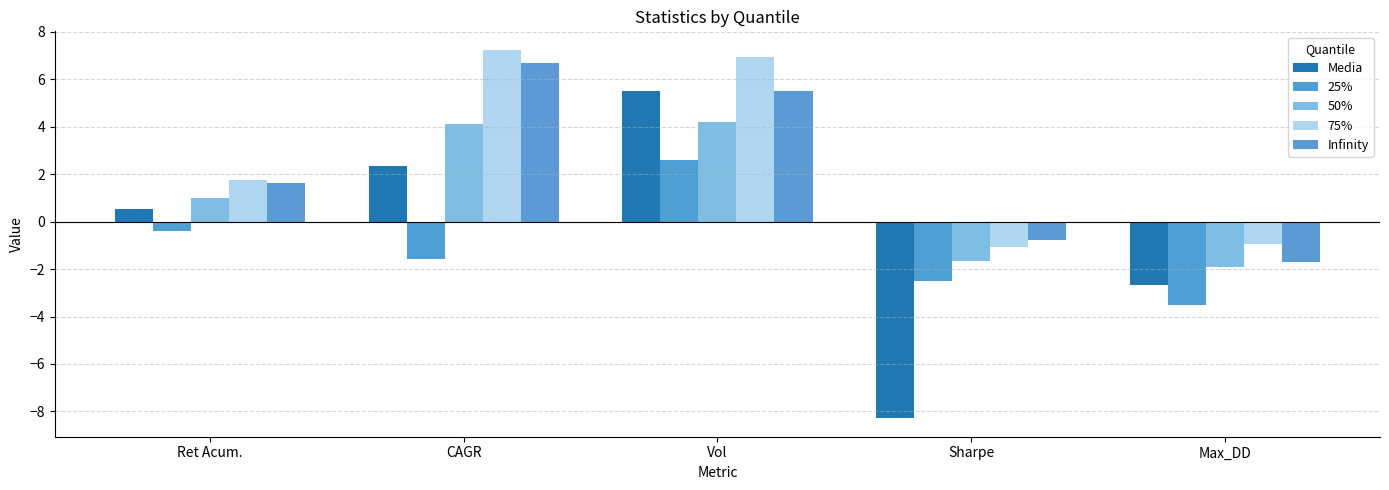

How many data points in Infinity are less than 1?

2